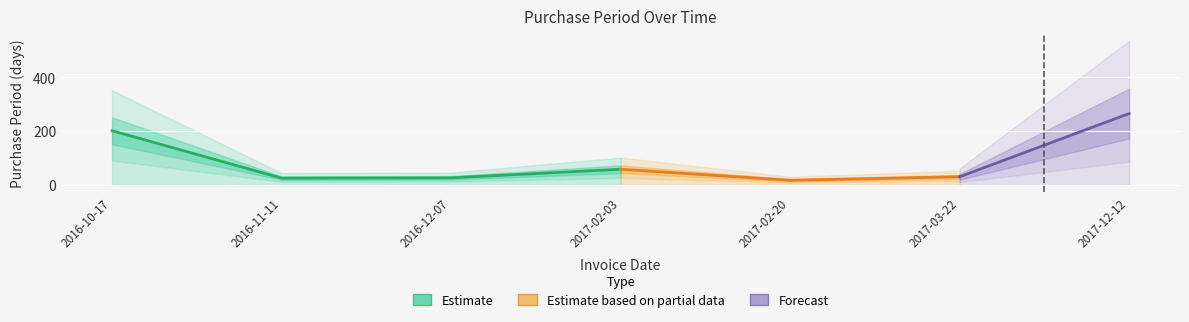

Is it true that the value at 2016-10-17 is 201?

True